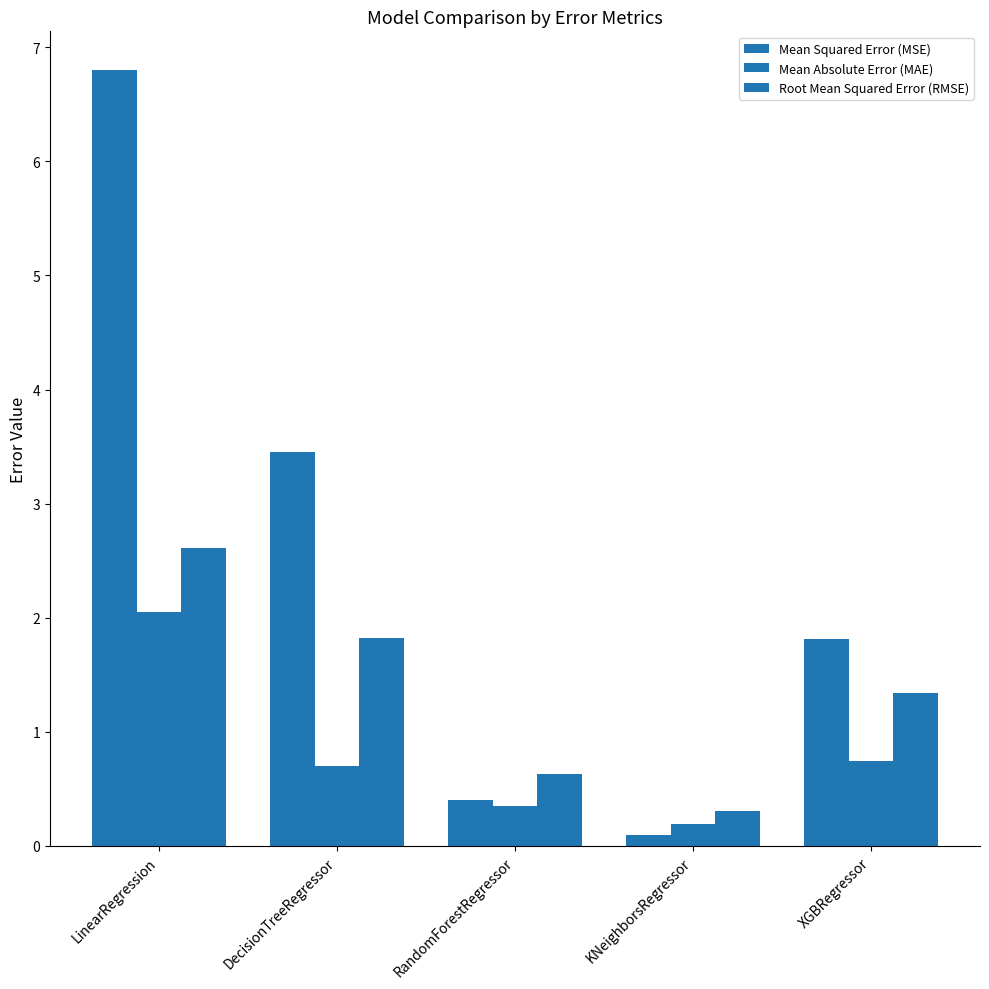

How many bars are there in total?

15